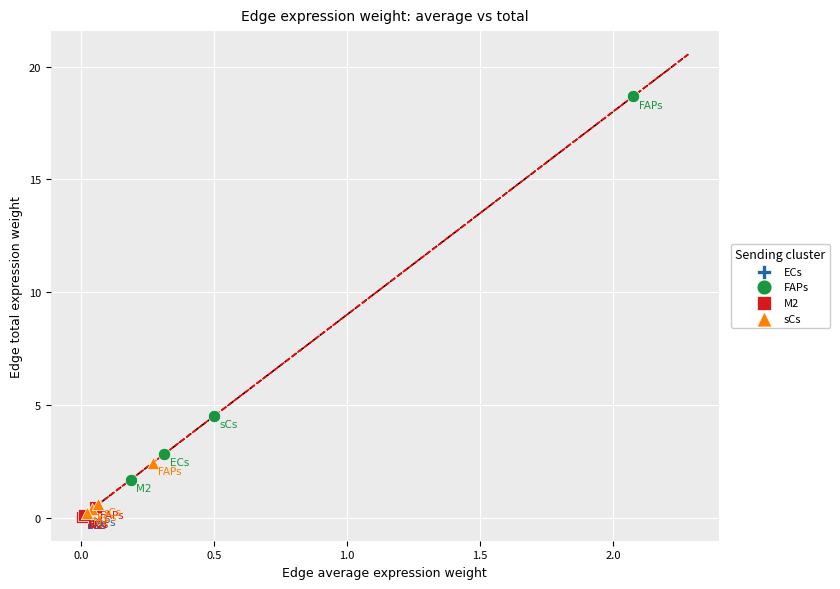

Which series reaches the maximum Y coordinate?

FAPs